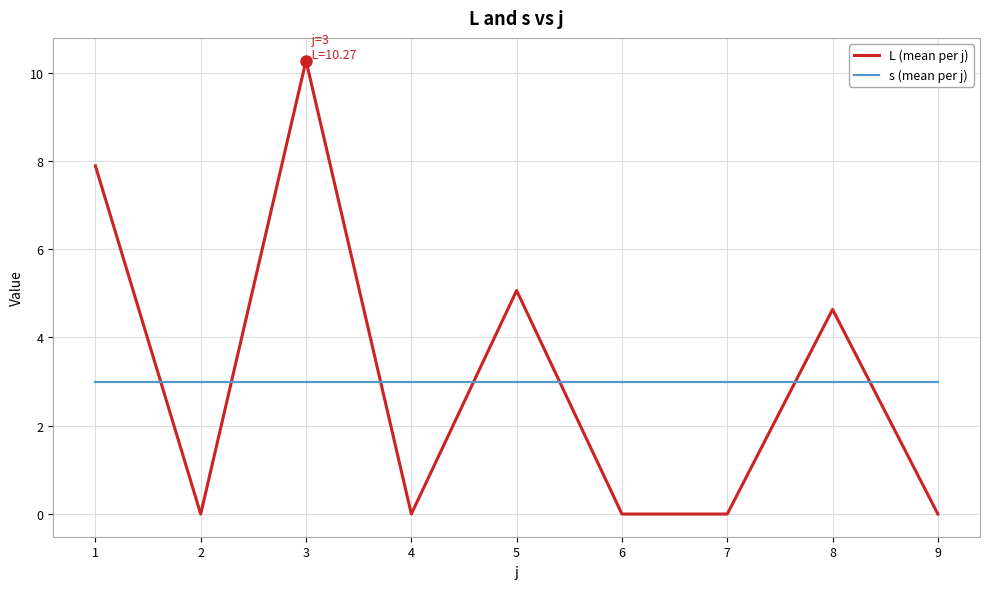

The s (mean per j) series shows 3.0 at 7. True or false?

True